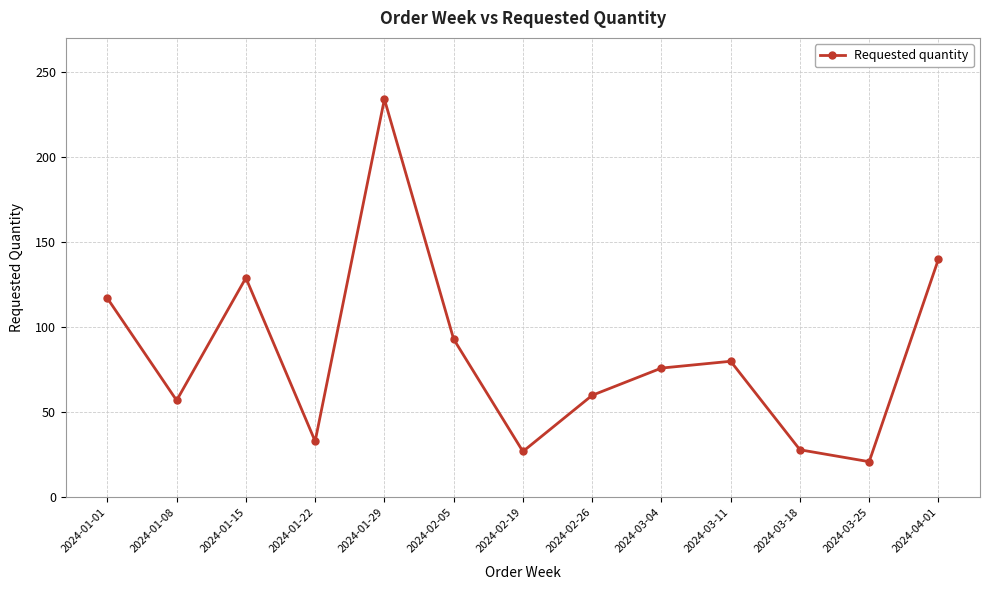

The value at 2024-01-22 is 15. True or false?

False